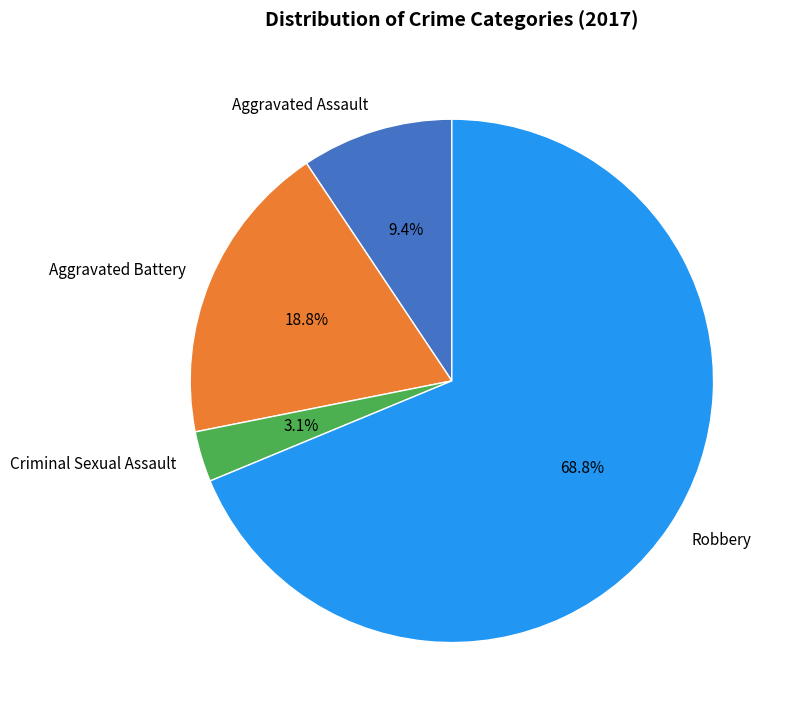

Combined, what portion of the pie is Criminal Sexual Assault and Aggravated Assault?

12.5%